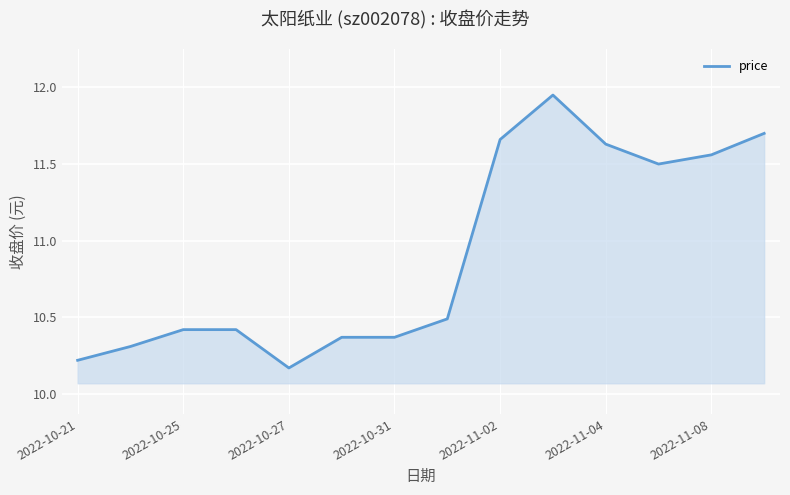

What is the difference between the maximum and minimum values?

1.8